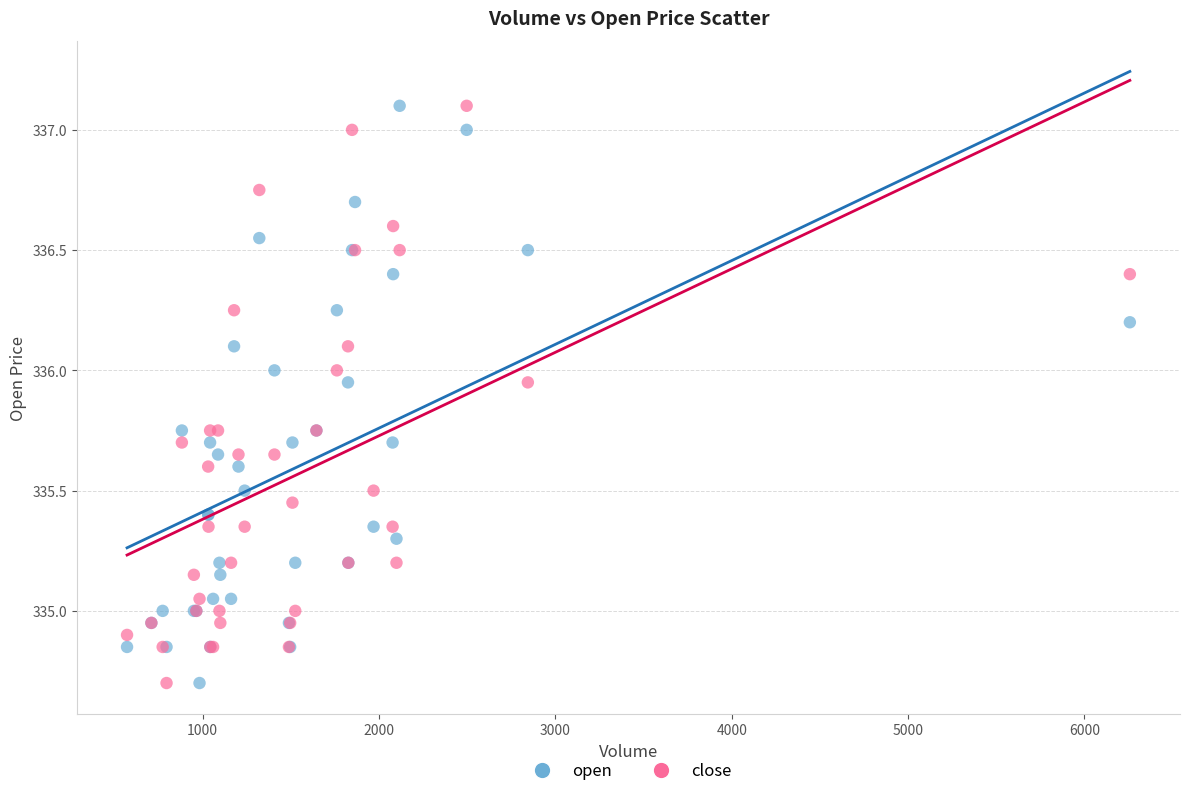

What is the X range (max minus min) for the scatter plot?

5687.0